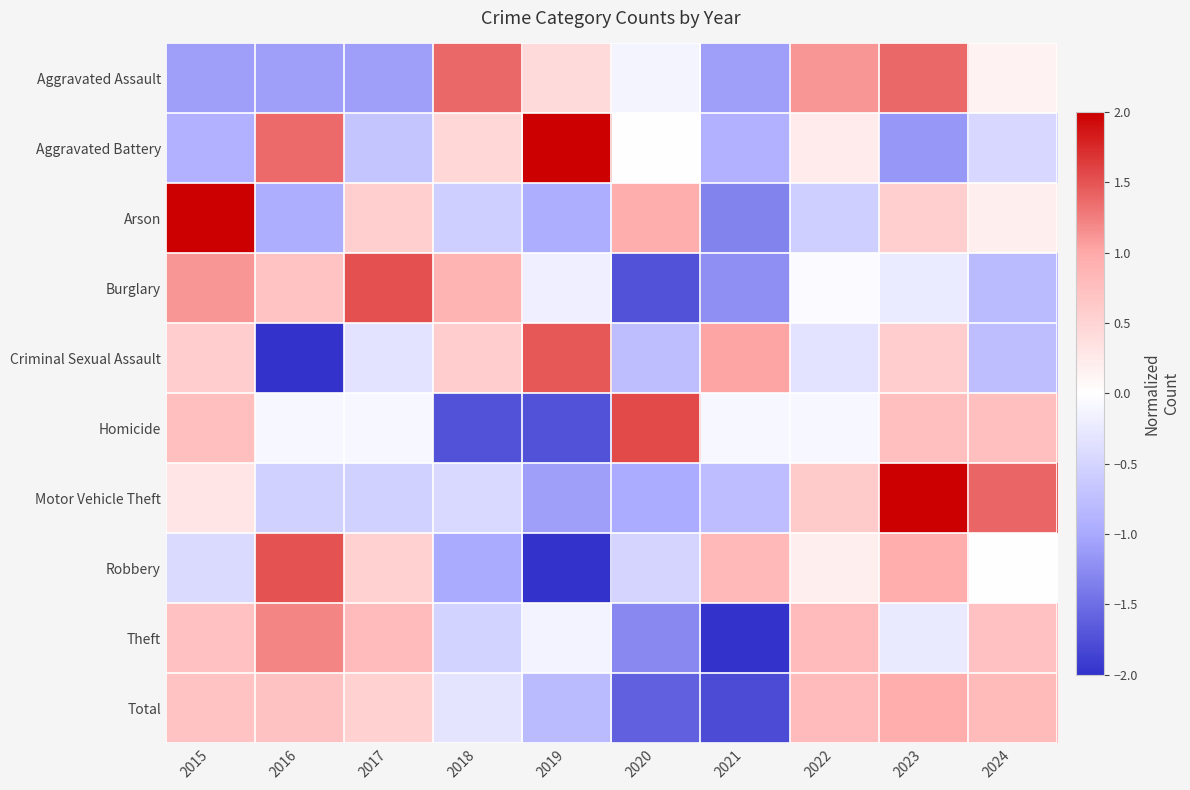

Reading left to right, transcribe all the data shown in this chart.

Aggravated Assault: 2015=-1.1	2016=-1.1	2017=-1.1	2018=1.4	2019=0.4	2020=-0.1	2021=-1.1	2022=1.1	2023=1.4	2024=0.2
Aggravated Battery: 2015=-0.9	2016=1.4	2017=-0.7	2018=0.5	2019=2.0	2020=0.0	2021=-0.9	2022=0.2	2023=-1.1	2024=-0.5
Arson: 2015=2.0	2016=-0.9	2017=0.6	2018=-0.6	2019=-0.9	2020=0.9	2021=-1.3	2022=-0.6	2023=0.6	2024=0.2
Burglary: 2015=1.1	2016=0.7	2017=1.5	2018=0.9	2019=-0.2	2020=-1.7	2021=-1.2	2022=-0.1	2023=-0.2	2024=-0.8
Criminal Sexual Assault: 2015=0.6	2016=-2.0	2017=-0.3	2018=0.6	2019=1.5	2020=-0.8	2021=1.0	2022=-0.3	2023=0.6	2024=-0.8
Homicide: 2015=0.7	2016=-0.1	2017=-0.1	2018=-1.7	2019=-1.7	2020=1.6	2021=-0.1	2022=-0.1	2023=0.7	2024=0.7
Motor Vehicle Theft: 2015=0.3	2016=-0.5	2017=-0.5	2018=-0.4	2019=-1.1	2020=-1.0	2021=-0.8	2022=0.6	2023=2.0	2024=1.4
Robbery: 2015=-0.4	2016=1.5	2017=0.5	2018=-1.0	2019=-2.0	2020=-0.5	2021=0.8	2022=0.2	2023=1.0	2024=-0.0
Theft: 2015=0.7	2016=1.2	2017=0.8	2018=-0.5	2019=-0.1	2020=-1.3	2021=-2.0	2022=0.8	2023=-0.2	2024=0.7
Total: 2015=0.7	2016=0.7	2017=0.5	2018=-0.3	2019=-0.8	2020=-1.6	2021=-1.8	2022=0.8	2023=1.0	2024=0.8